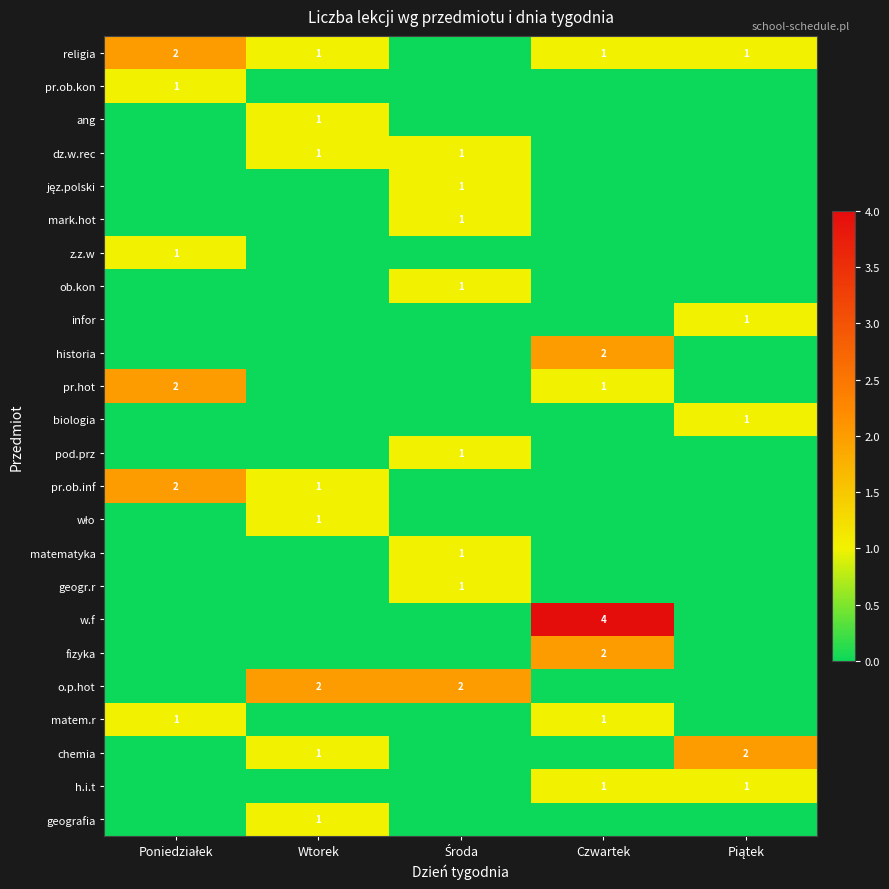

Which series has the widest spread of values?

w.f